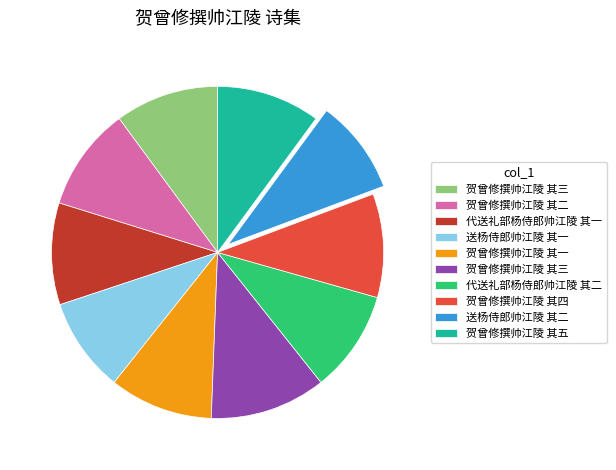

Is there a majority slice in this chart?

No